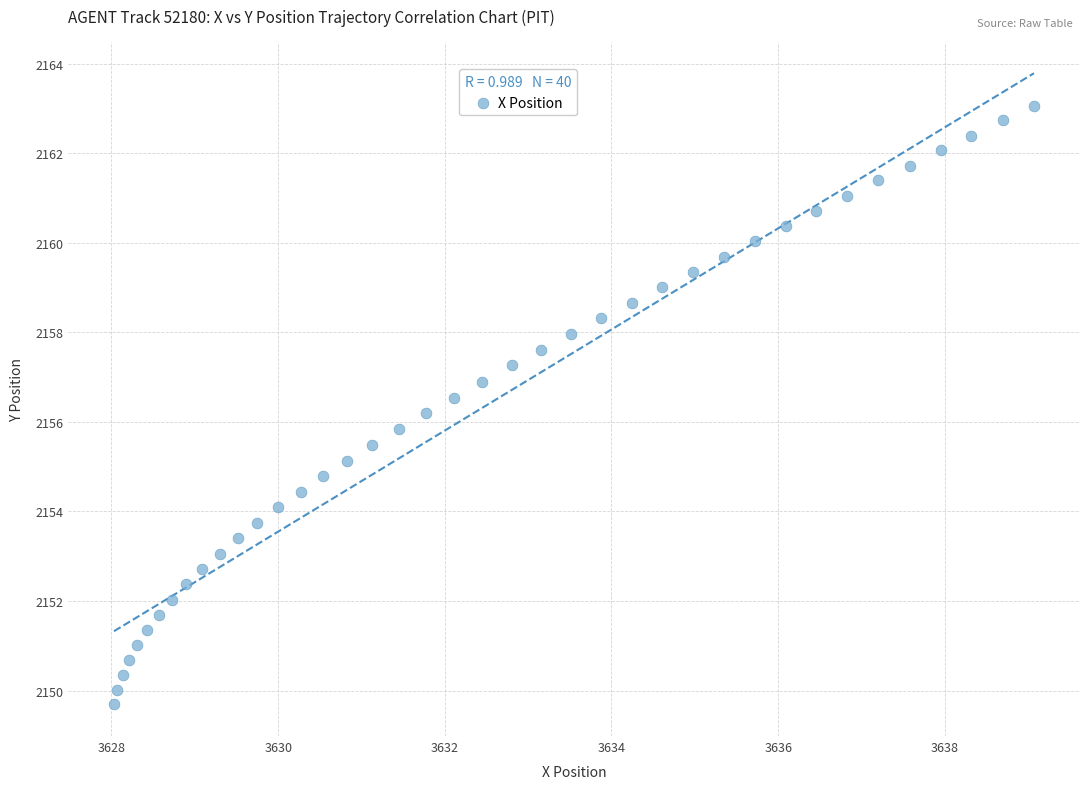

What is the range of Y values (max minus min)?

13.4